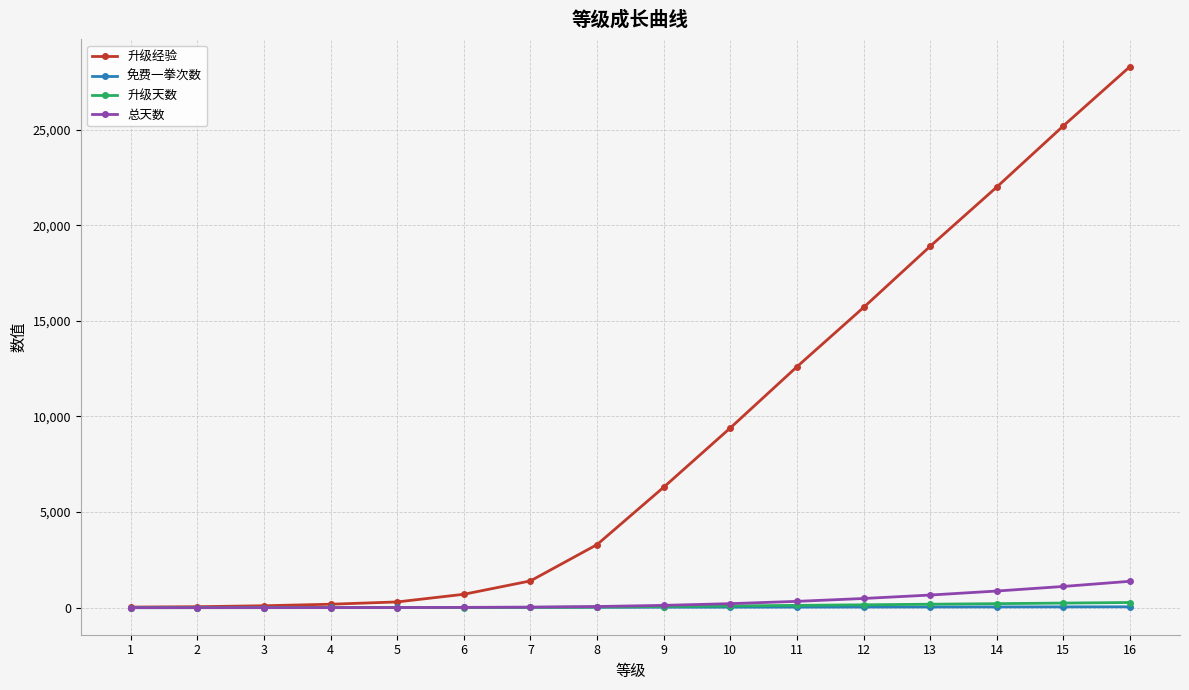

Which series has the largest total across all categories?

升级经验